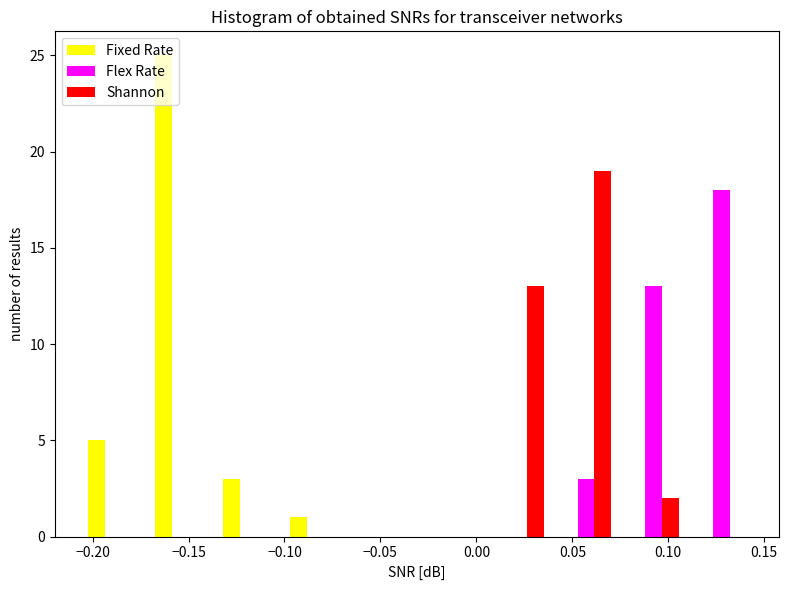

Reading left to right, transcribe this chart: for each range on the x-axis, give the height of each series' bar. Neither the bar edges nor the heights are printed on the chart, so give them approximately, as read against the axes.

-0.205 to -0.170: Fixed Rate=5	Flex Rate=0	Shannon=0
-0.170 to -0.135: Fixed Rate=25	Flex Rate=0	Shannon=0
-0.135 to -0.100: Fixed Rate=3	Flex Rate=0	Shannon=0
-0.100 to -0.065: Fixed Rate=1	Flex Rate=0	Shannon=0
-0.065 to -0.030: Fixed Rate=0	Flex Rate=0	Shannon=0
-0.030 to 0.005: Fixed Rate=0	Flex Rate=0	Shannon=0
0.005 to 0.040: Fixed Rate=0	Flex Rate=0	Shannon=13
0.040 to 0.075: Fixed Rate=0	Flex Rate=3	Shannon=19
0.075 to 0.110: Fixed Rate=0	Flex Rate=13	Shannon=2
0.110 to 0.145: Fixed Rate=0	Flex Rate=18	Shannon=0